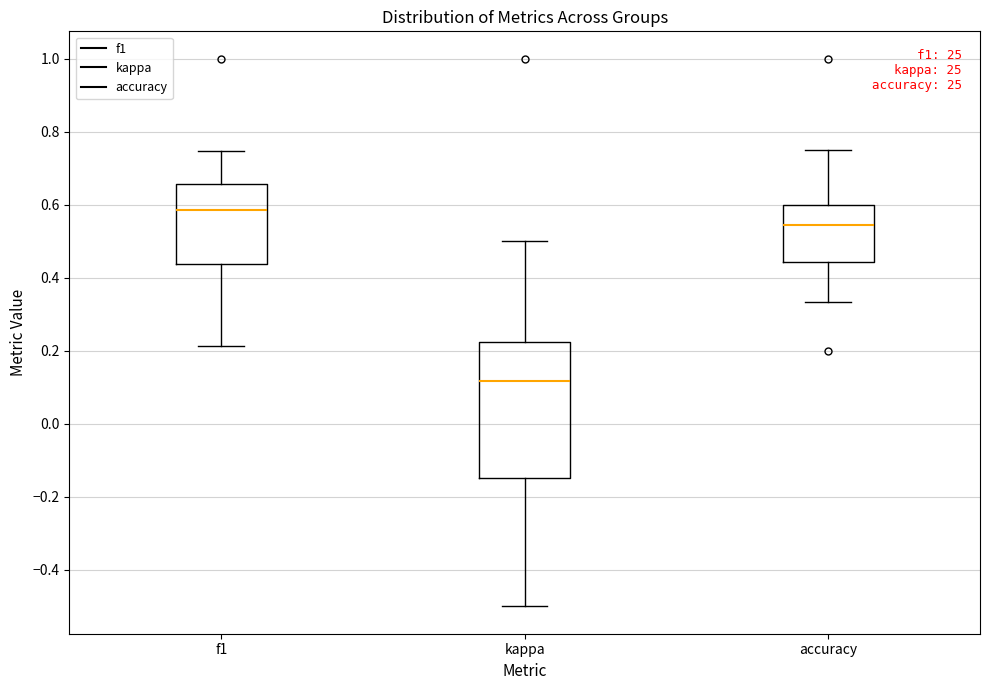

Reading left to right, transcribe this box plot: for each box, give where its median line is, the range the box spans, and where its two whiskers end, as read against the y-axis. The values are not printed on the chart, so give them approximately, as read against the axis.

f1: median 0.58, box 0.44 to 0.66, whiskers 0.22 to 0.74
kappa: median 0.12, box -0.14 to 0.22, whiskers -0.50 to 0.50
accuracy: median 0.54, box 0.44 to 0.60, whiskers 0.34 to 0.76